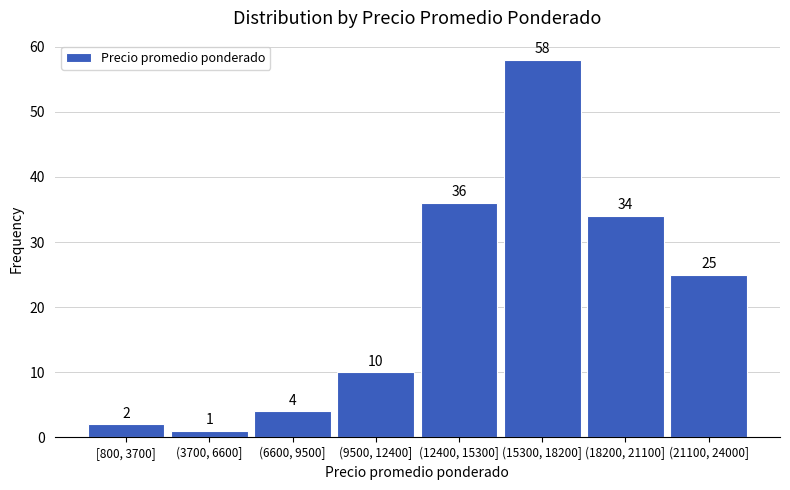

Reading left to right, list all the values displayed in this chart.

2	1	4	10	36	58	34	25